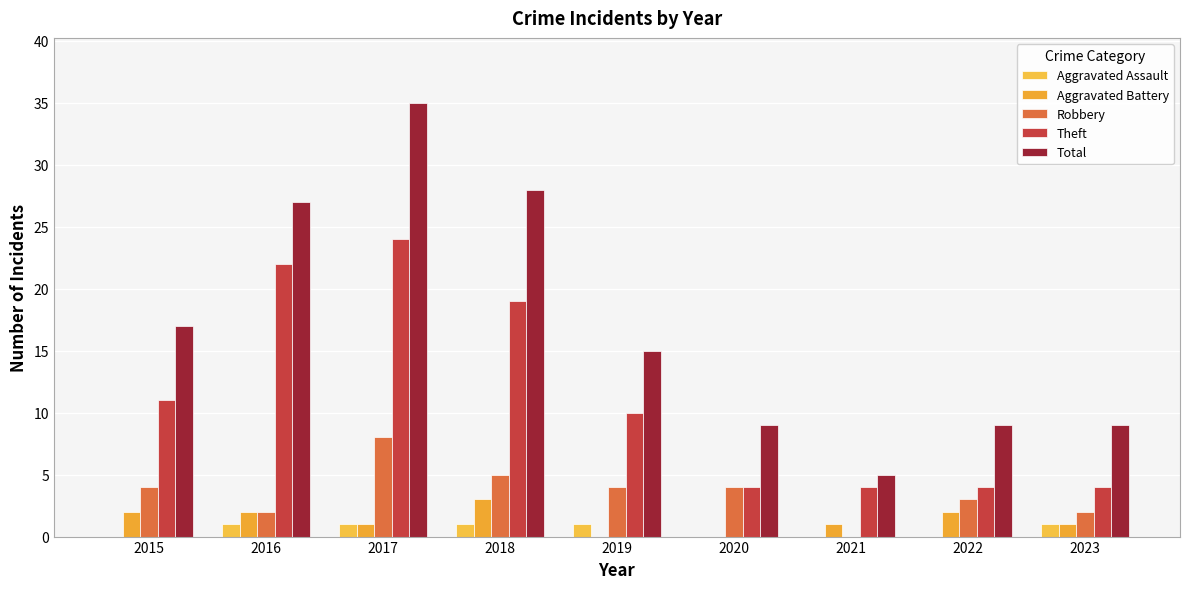

Rank the categories by Aggravated Battery value from highest to lowest.

2018, 2015, 2016, 2022, 2017, 2021, 2023, 2019, 2020